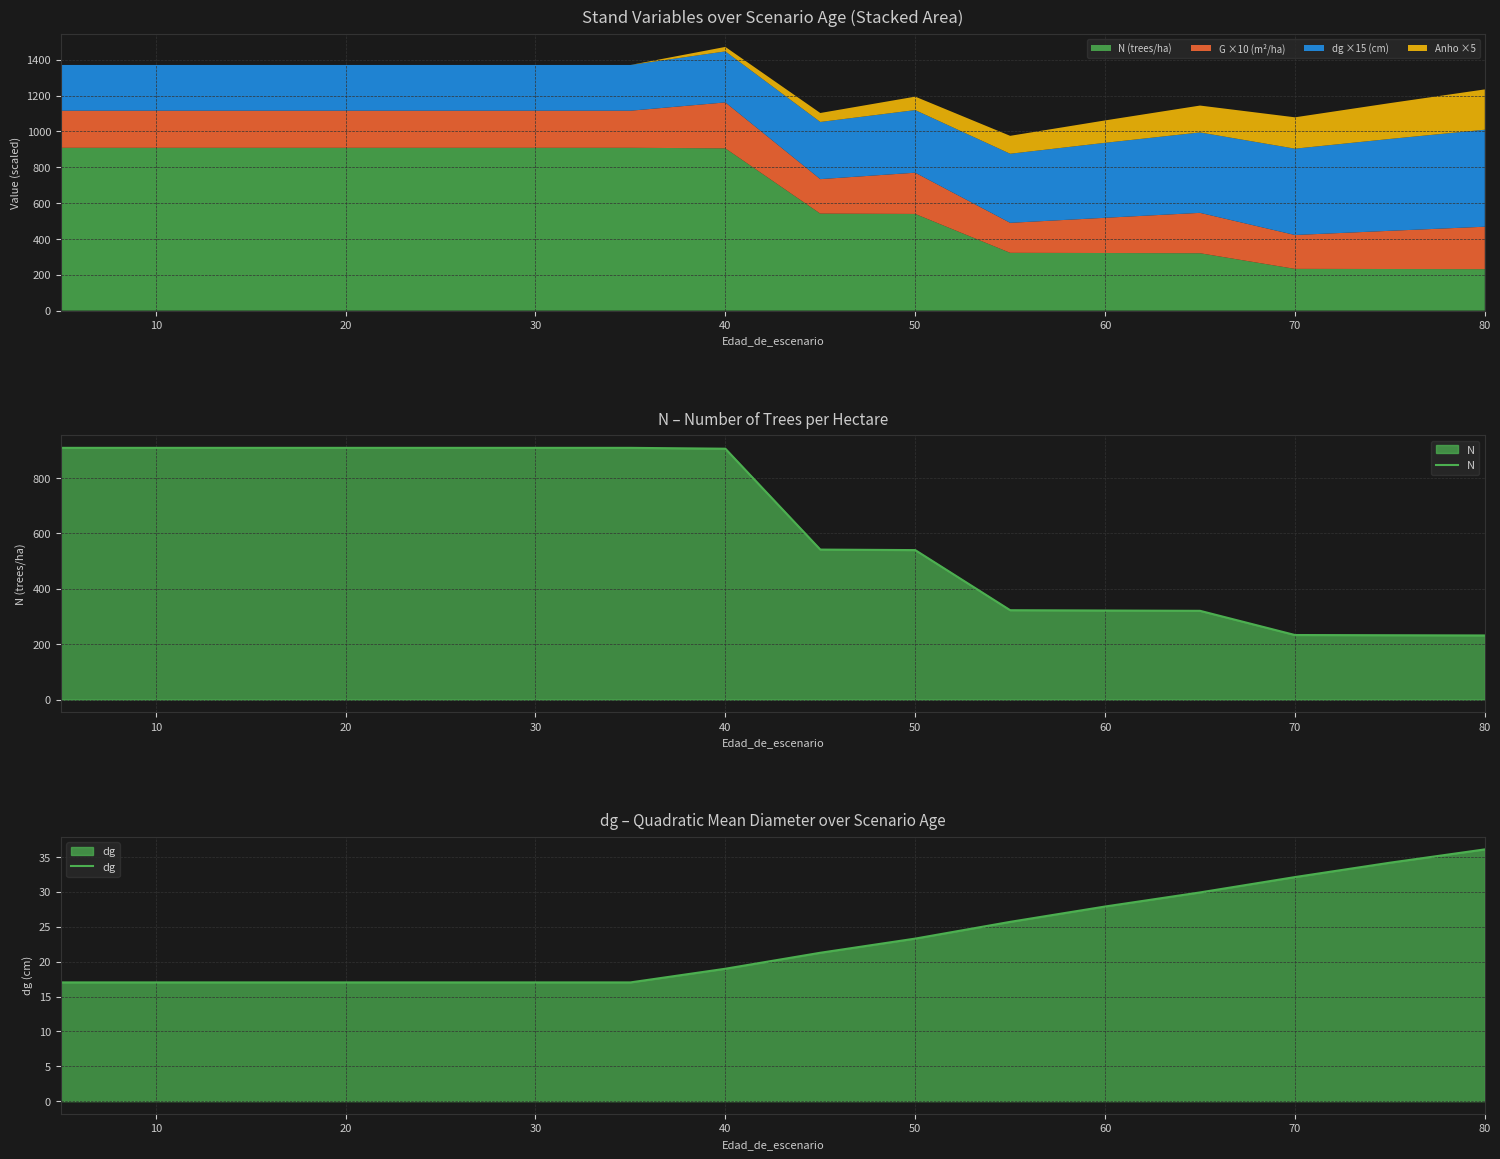

The value of N at 20 is 443.0. True or false?

False